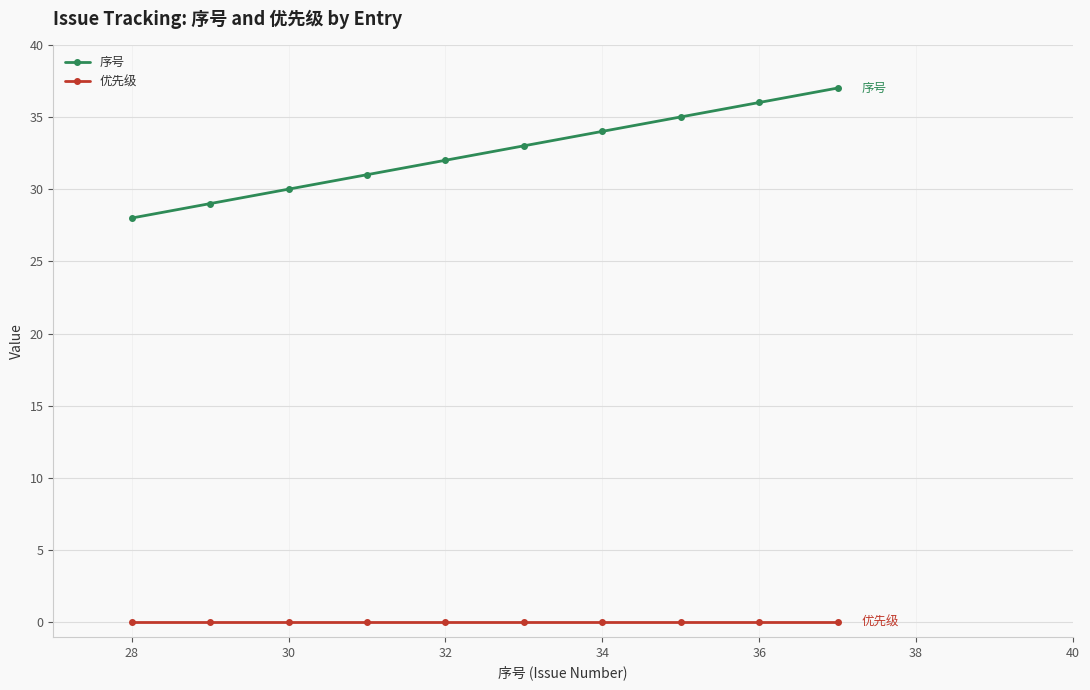

Reading right to left, transcribe all the data shown in this chart.

序号: 37	36	35	34	33	32	31	30	29	28
优先级: 0	0	0	0	0	0	0	0	0	0